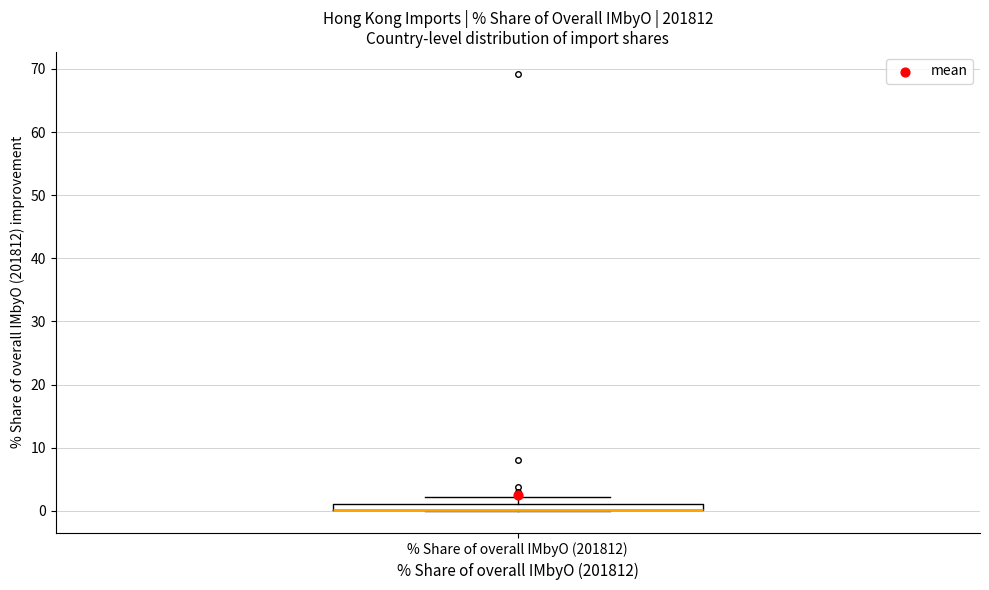

Where is the upper edge of the box for % Share of overall IMbyO (201812) on the y-axis? The values are not printed on the chart, so give them approximately, as read against the axis.

1